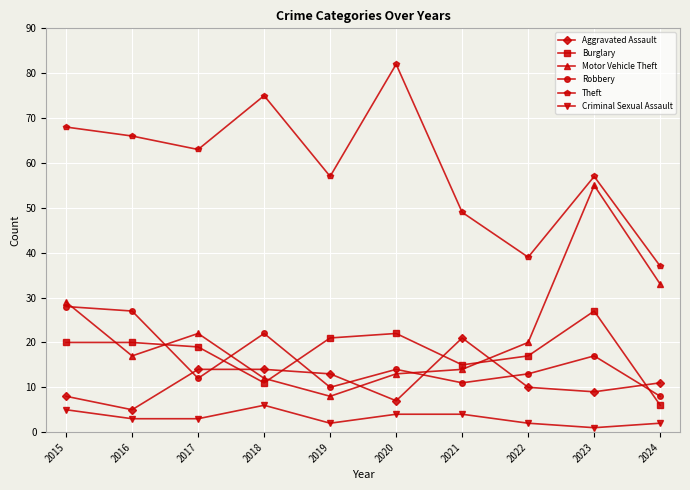

What is the sum of the Motor Vehicle Theft values at 2021 and 2017?

36